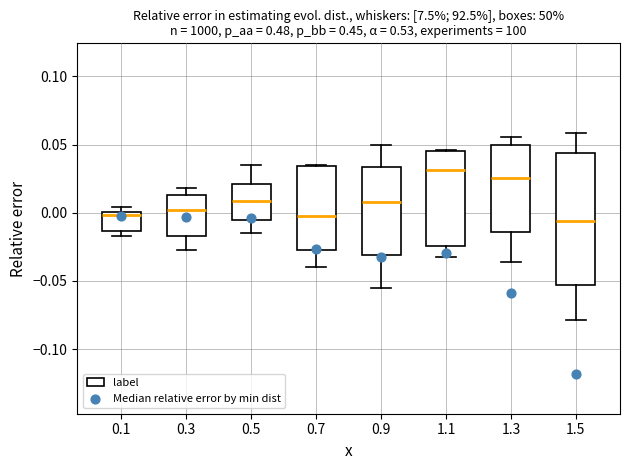

Where does the lower whisker of the box at x = 1.5 end on the y-axis? The values are not printed on the chart, so give them approximately, as read against the axis.

-0.080